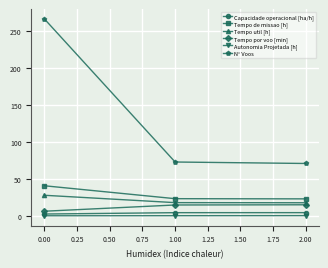

Which series has the widest spread of values?

N° Voos